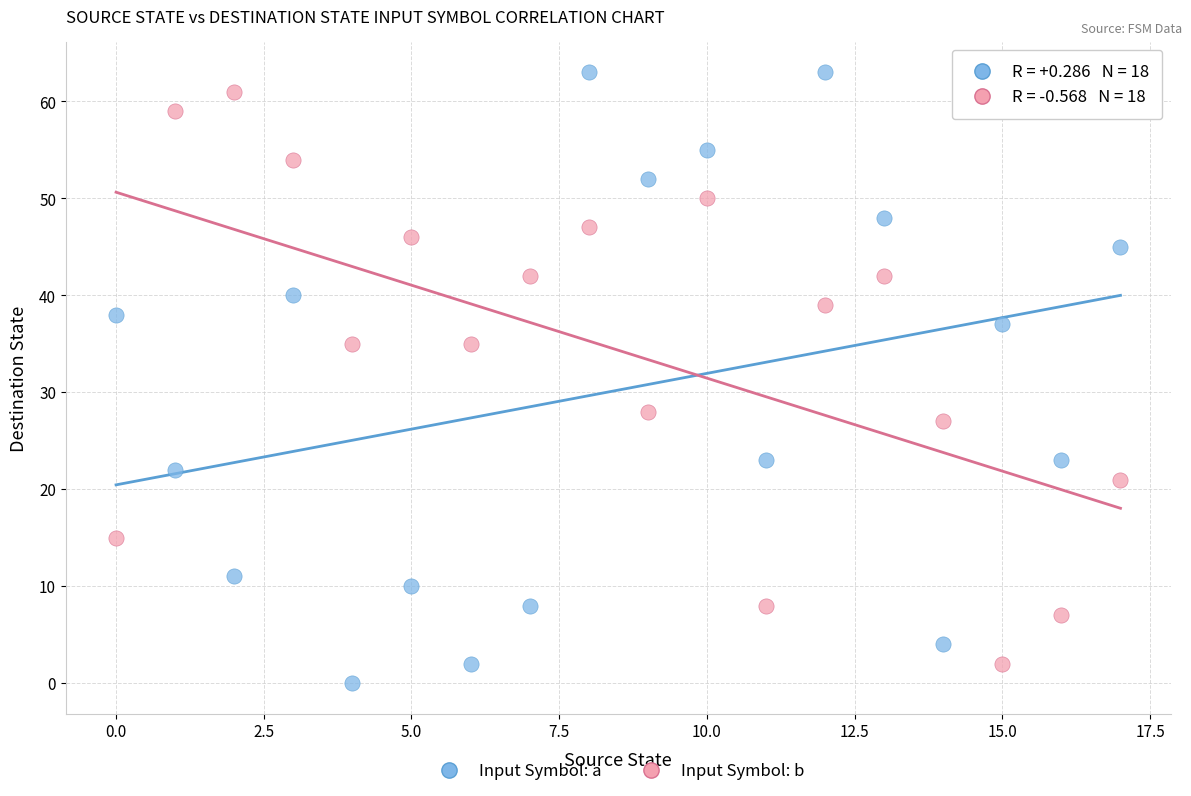

Across all data points, what is the range of Y values (max minus min)?

63